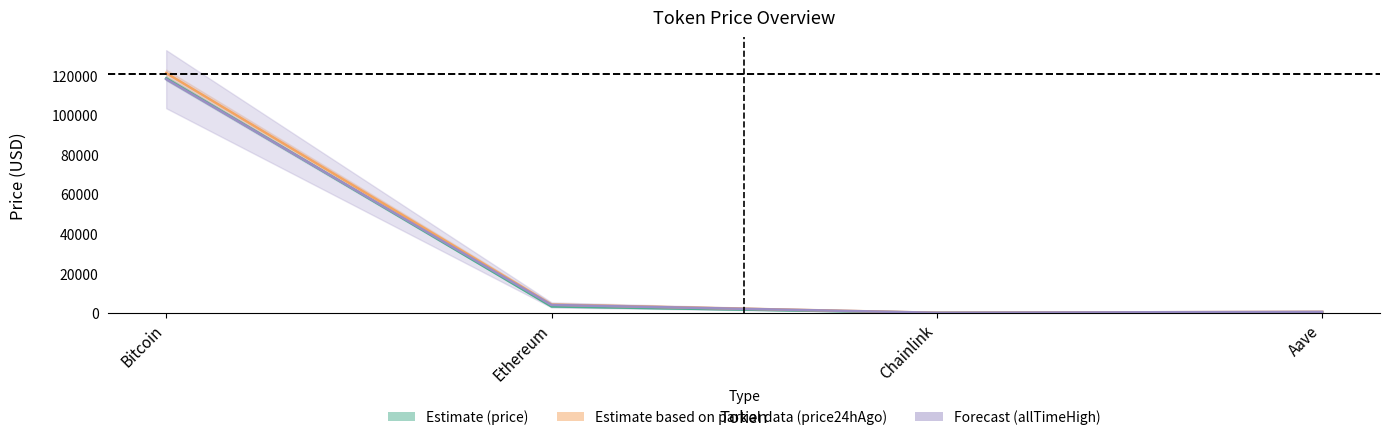

True or false: allTimeHigh_line has more than 1 points higher than both neighbors.

False